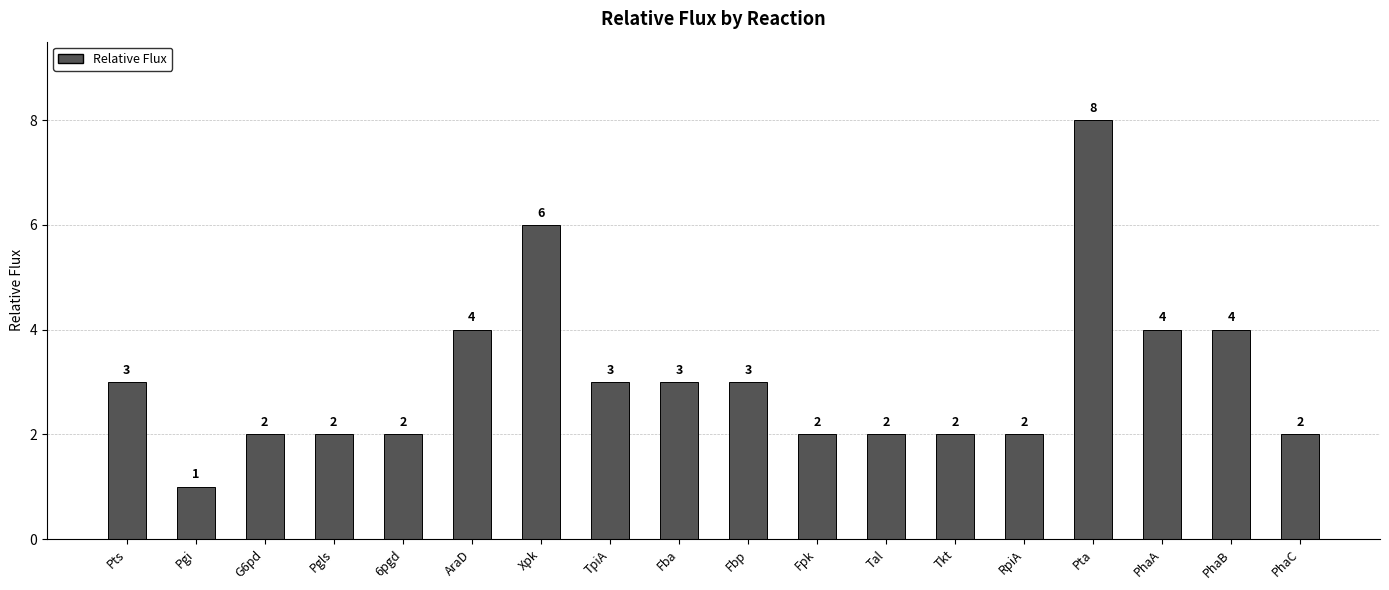

What is the minimum value shown in the chart?

1